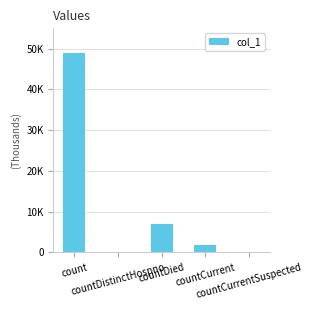

True or false: the data shows 0 at countCurrentSuspected.

True